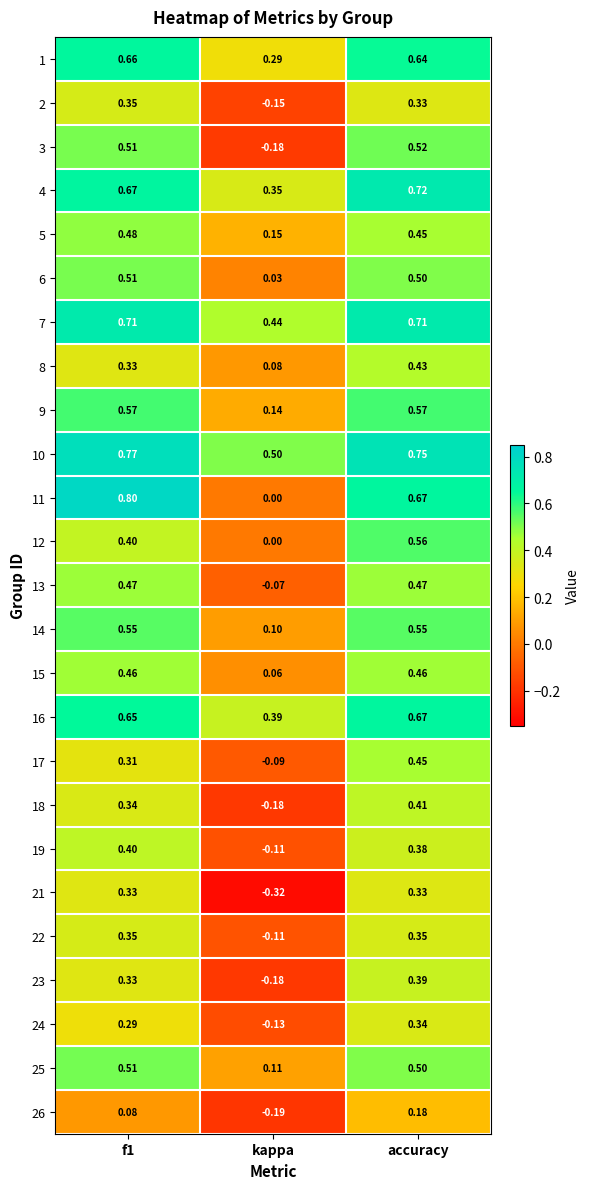

At which label is 23 closest to 0?

kappa